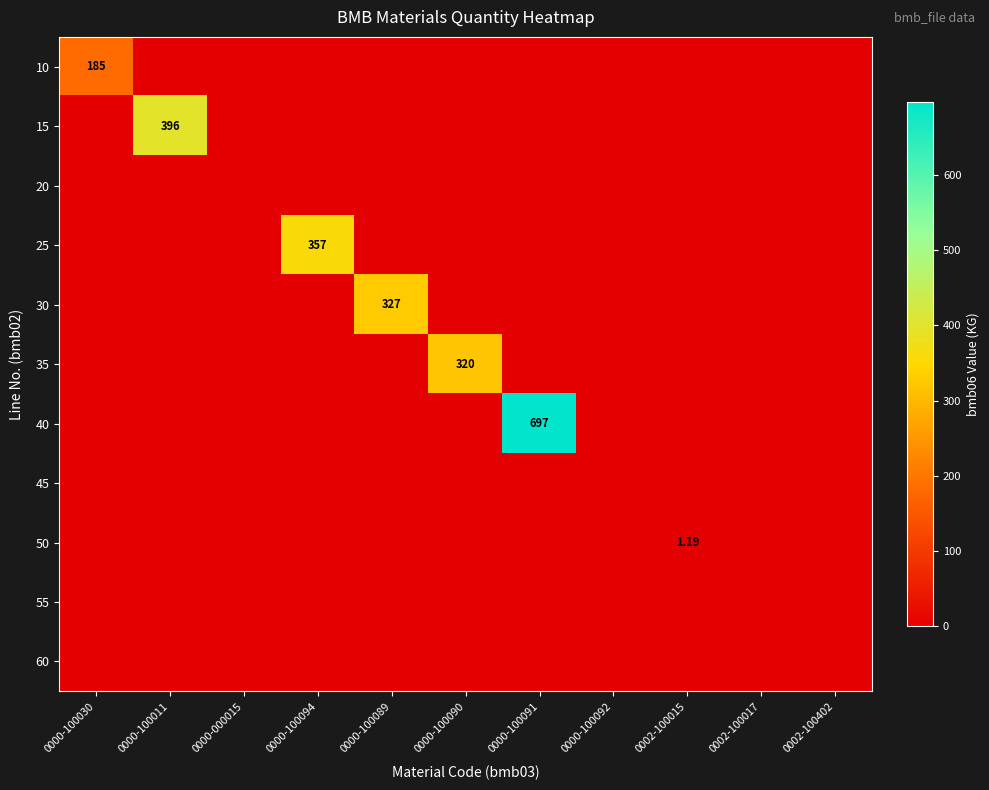

Which series has the largest range (max minus min)?

40